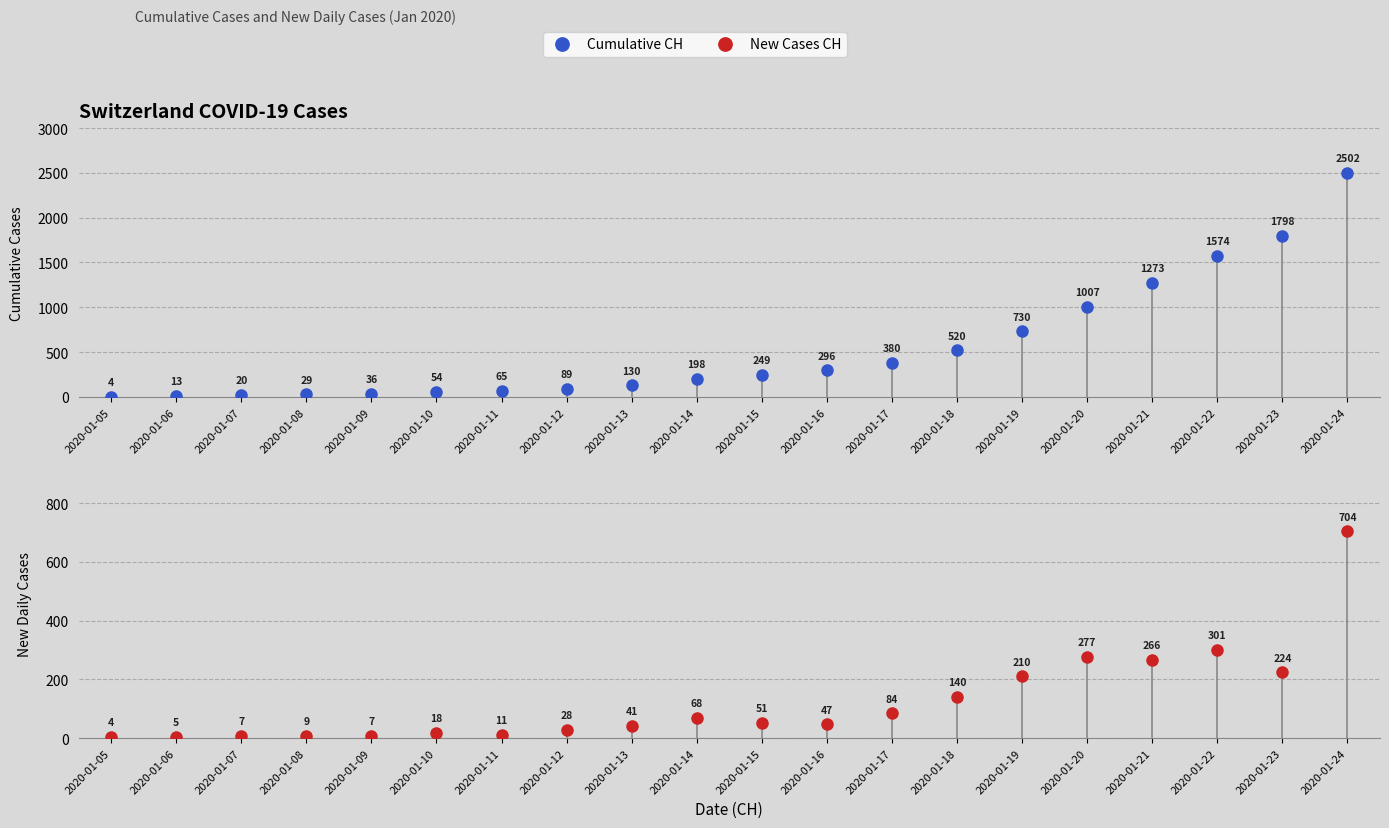

What are all the series names shown in the legend?

cumulative_CH, new_cases_CH